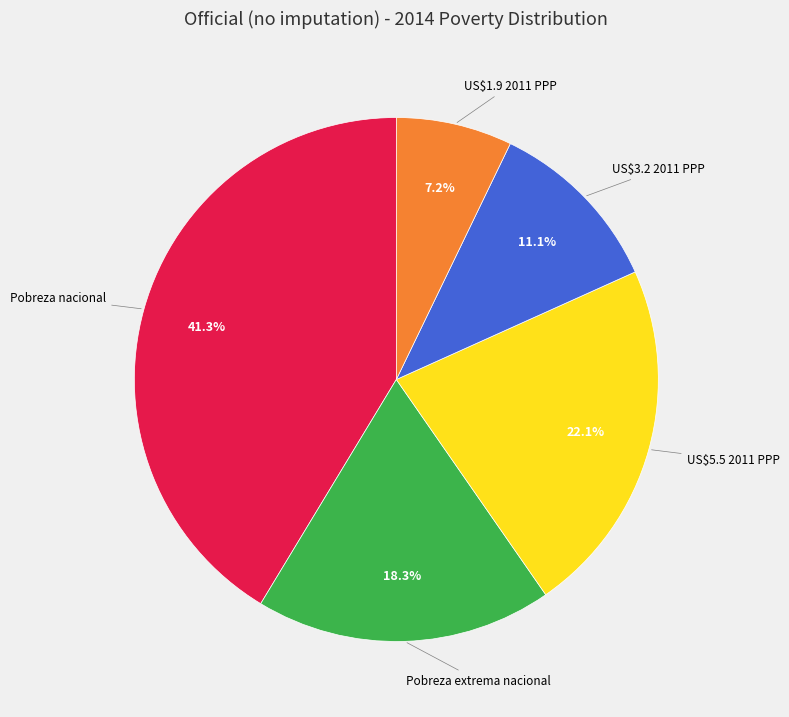

True or false: Pobreza nacional accounts for 31% of the total.

False